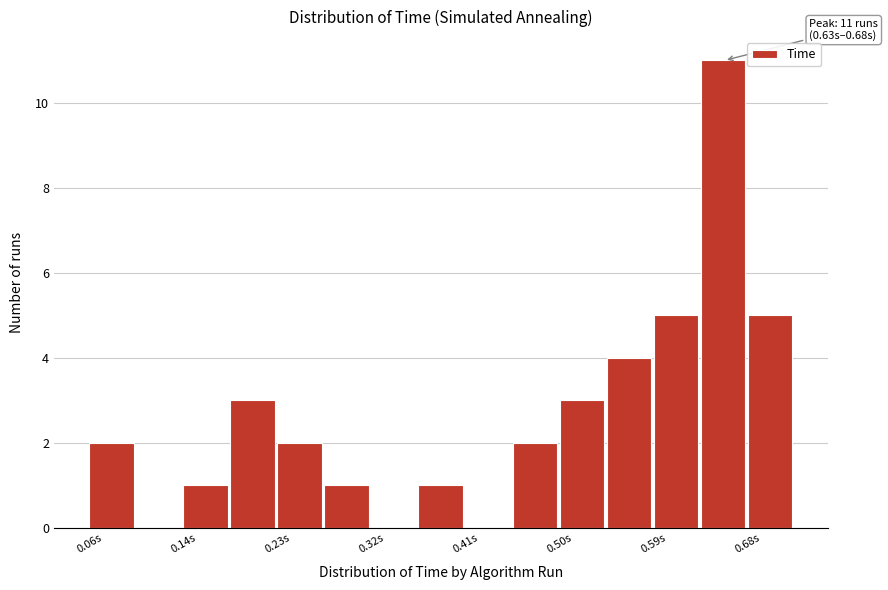

Which range on the x-axis has the tallest bar?

0.63 to 0.68